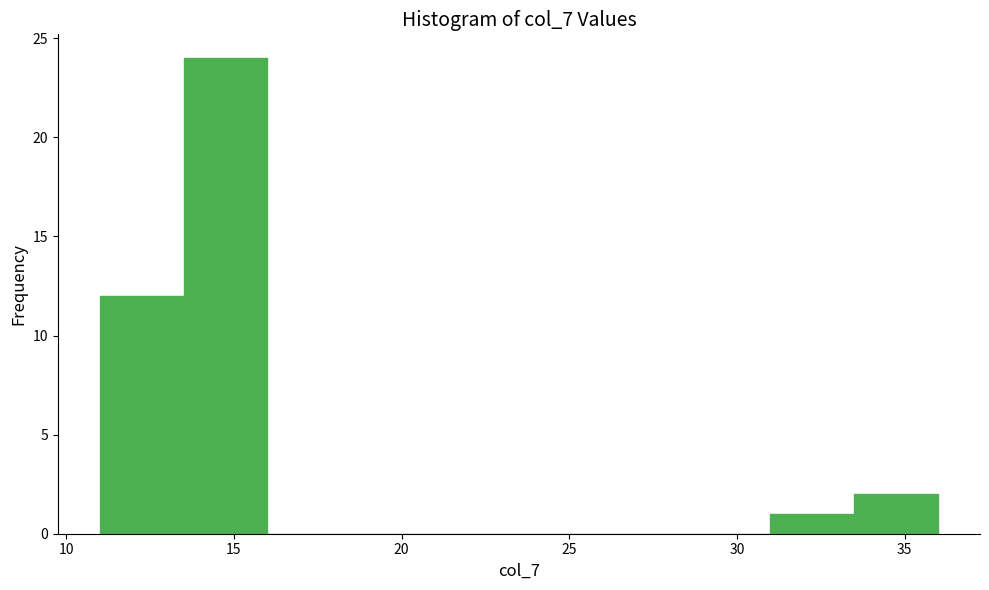

Which range on the x-axis has the tallest bar?

13.5 to 16.0